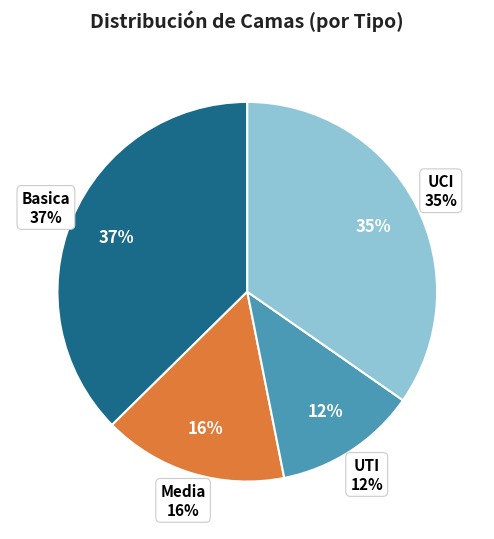

Is the sum of Basica and Media greater than half?

Yes